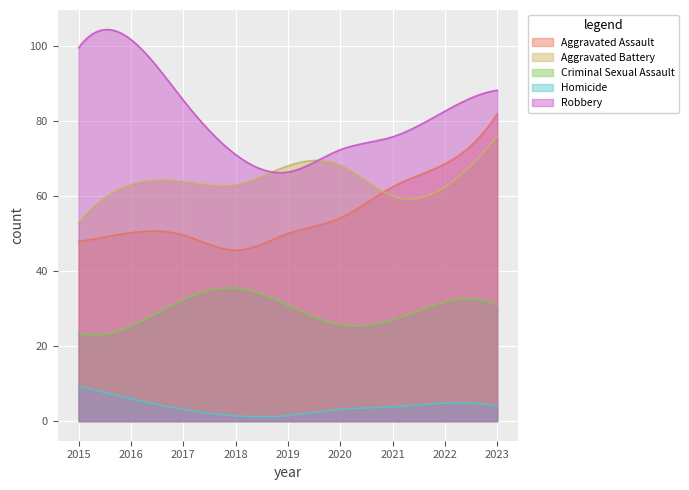

How many values in the Aggravated Battery series are below 63?

4